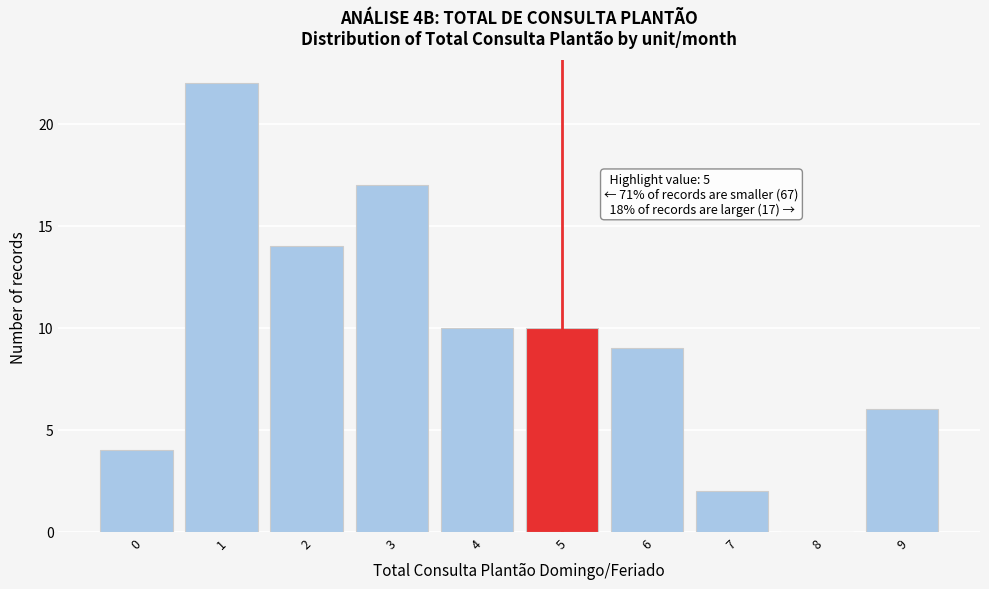

Which range on the x-axis has the tallest bar?

0.5 to 1.5